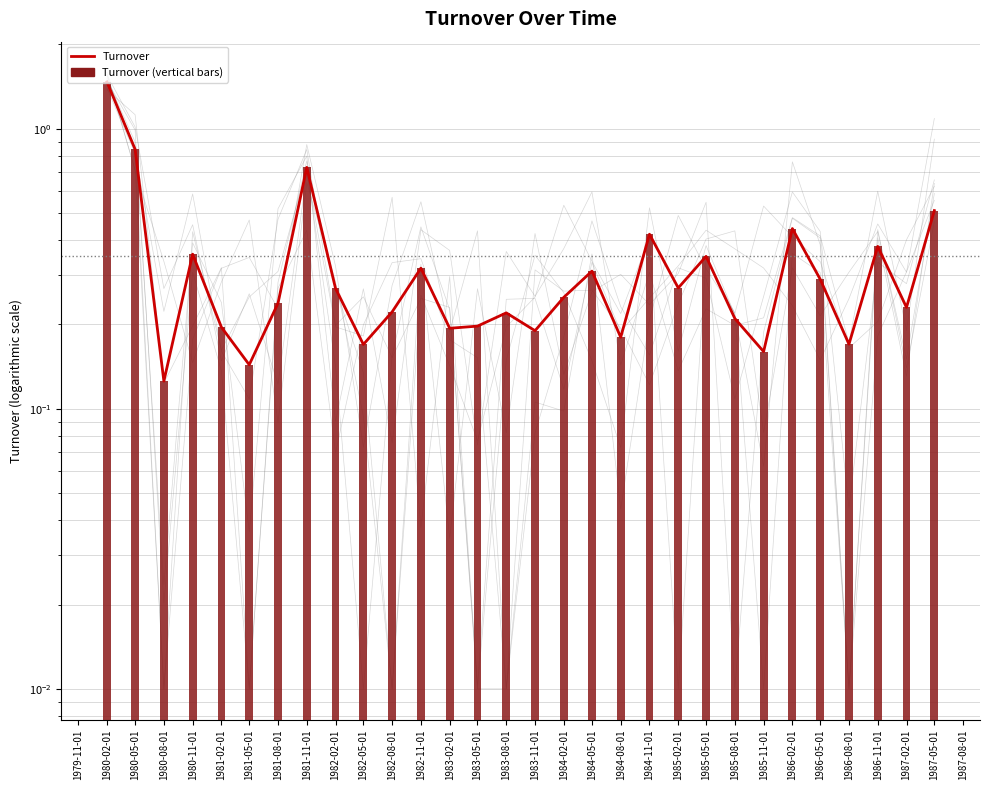

What is the minimum value shown in the chart?

0.1